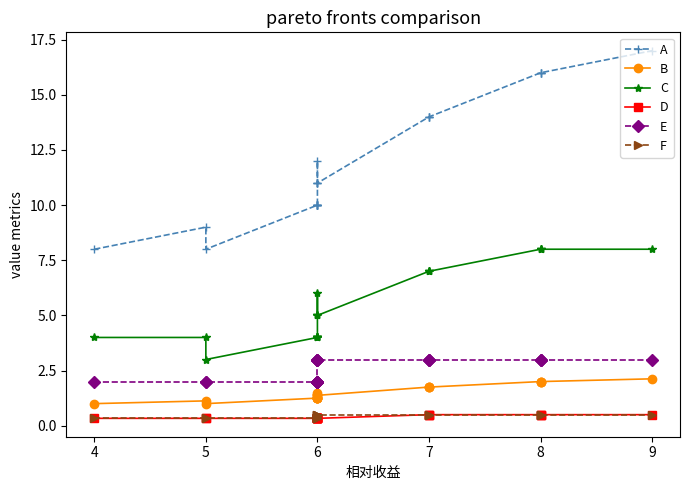

Is it true that F equals 0.8 at 8?

False